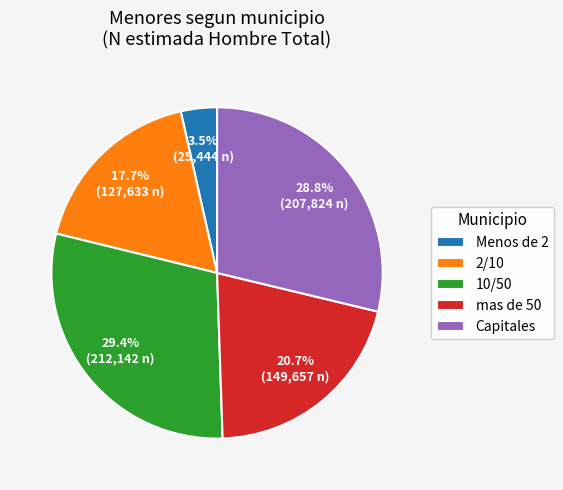

Rank the categories by value from highest to lowest.

10/50, Capitales, mas de 50, 2/10, Menos de 2